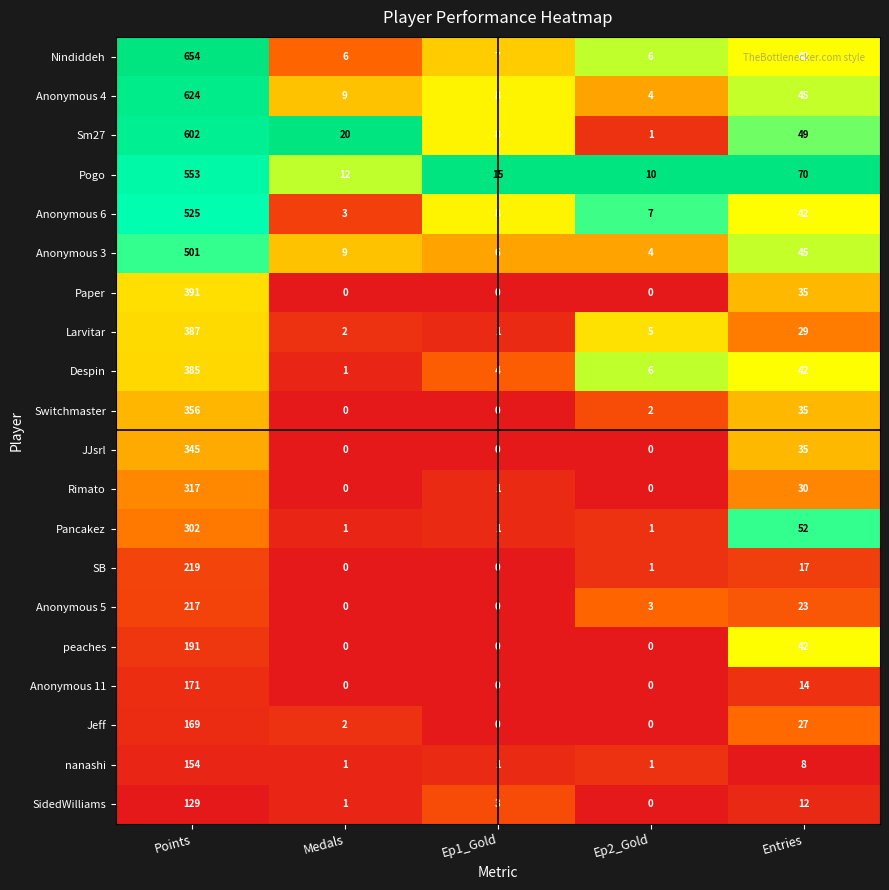

What is the difference between the highest and lowest values at Entries?

62